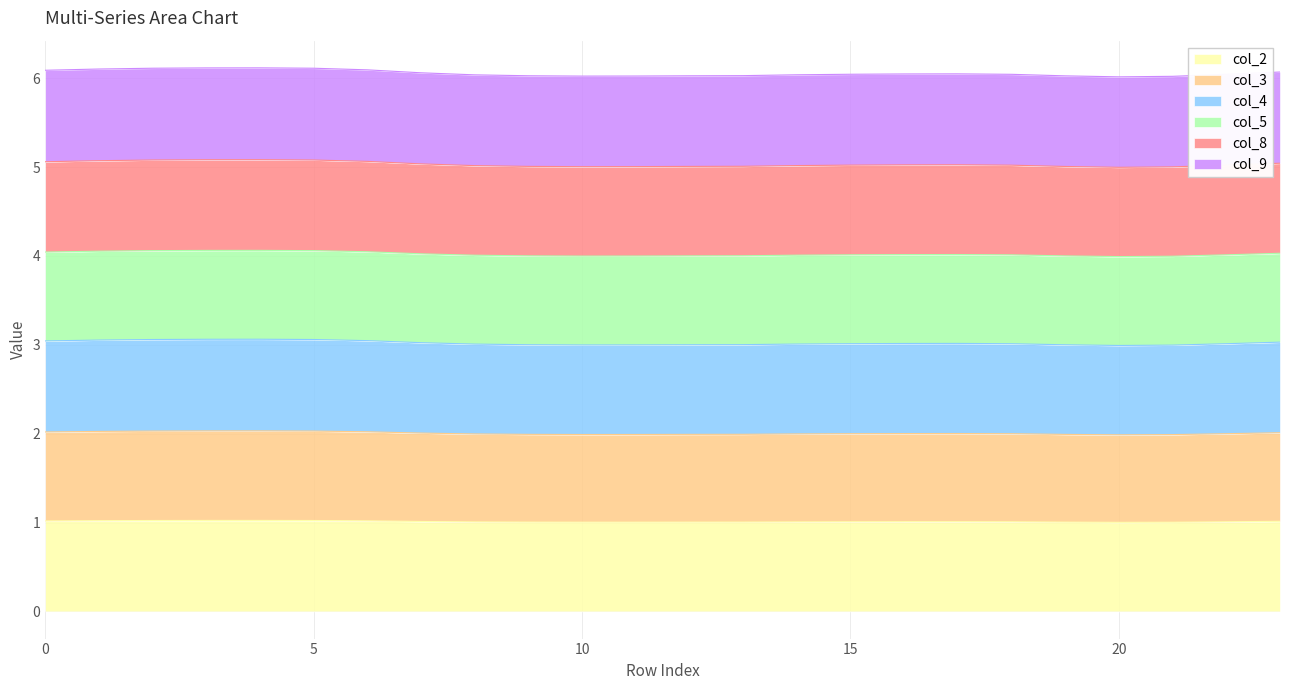

At which label is col_9 closest to 4?

19